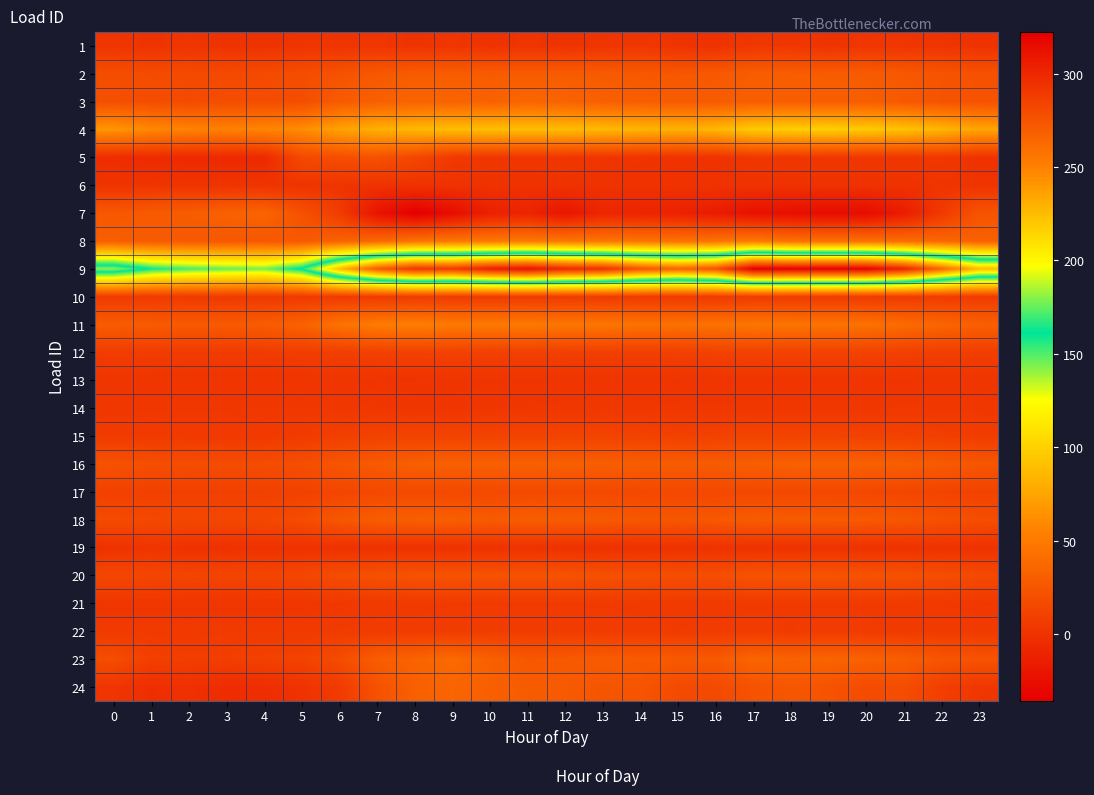

How many distinct data groups are displayed?

24